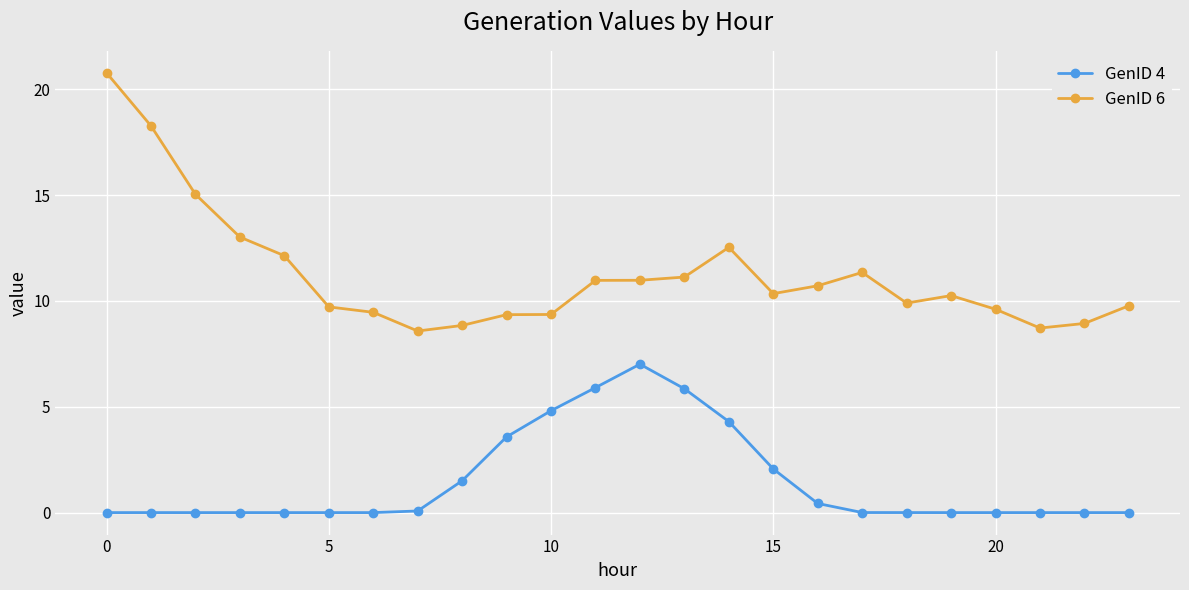

What is the maximum value shown in the chart?

20.8